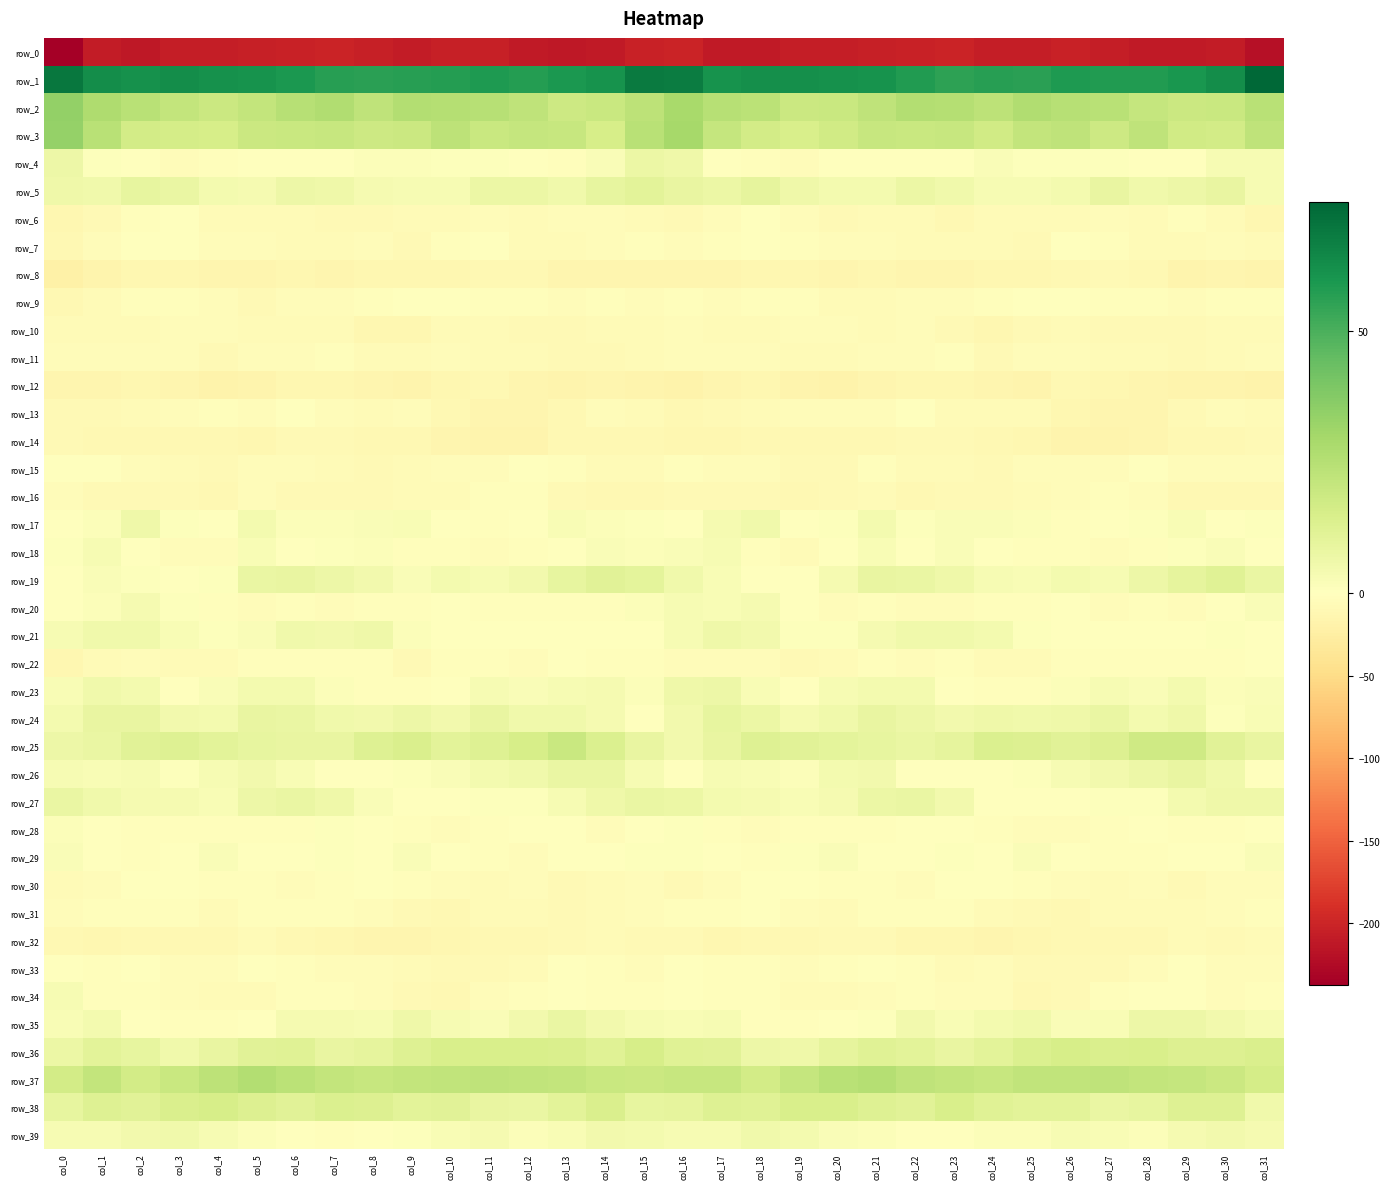

Between col_14 and col_24, which is larger?

col_24